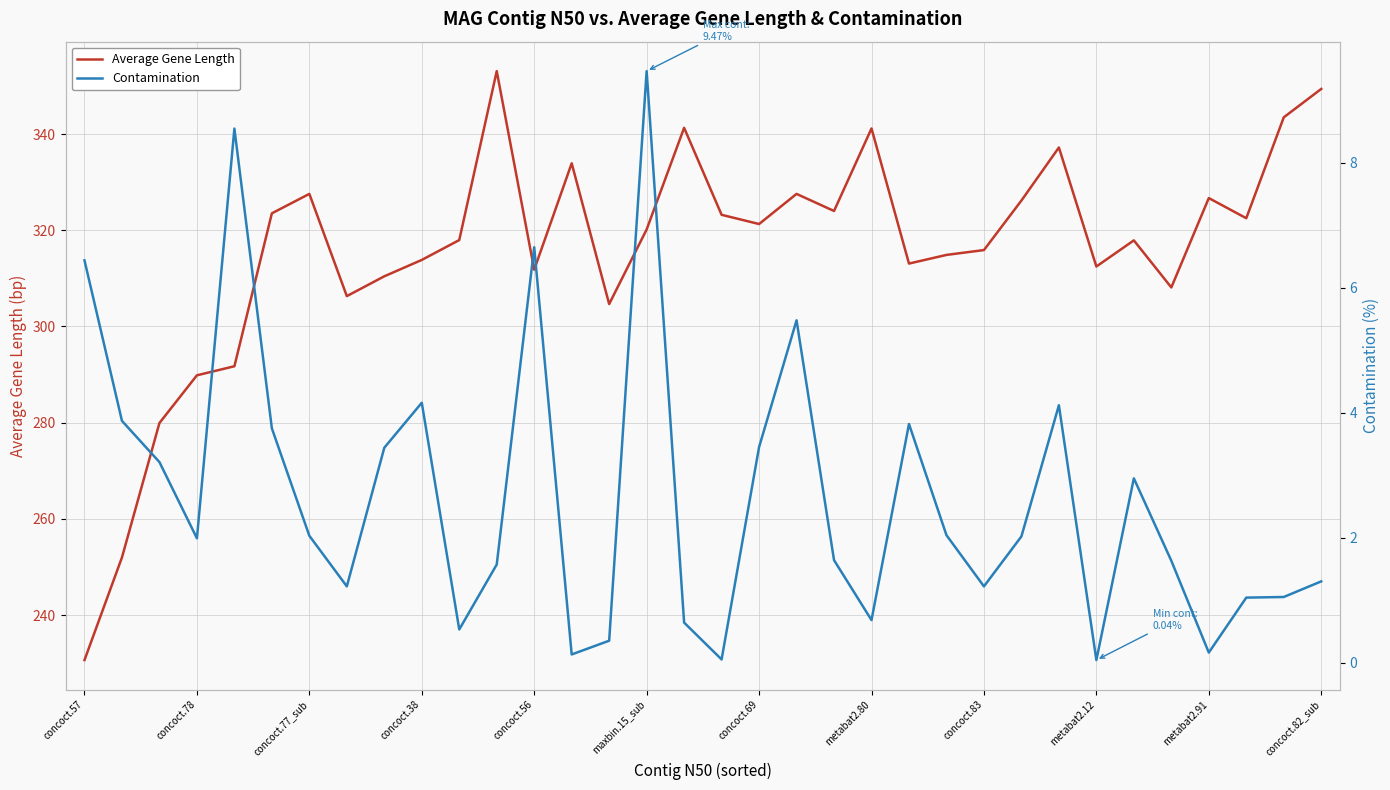

How many series are shown in this chart?

2